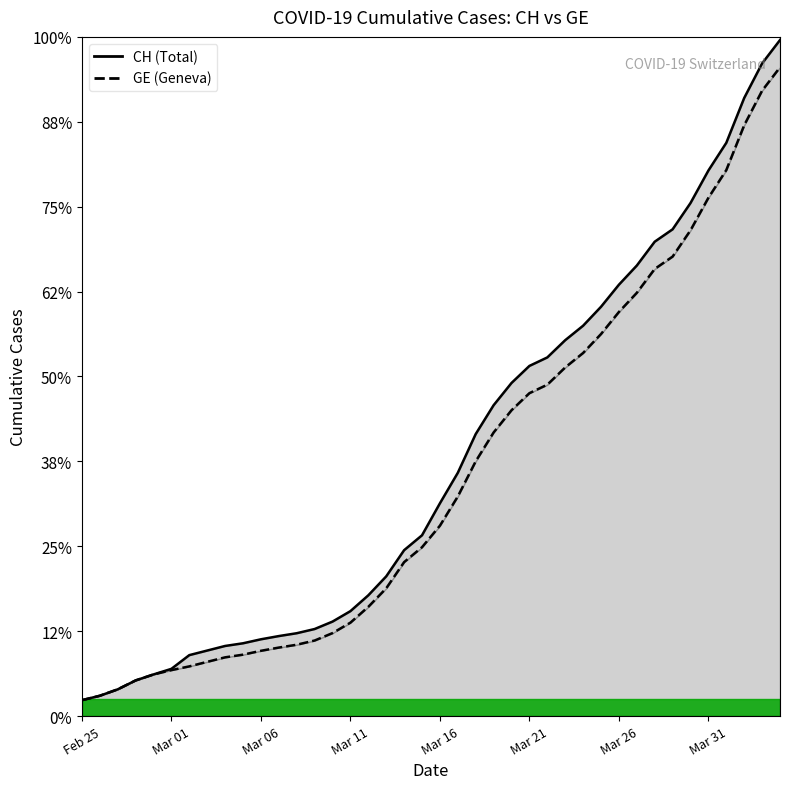

Which series has the largest total across all categories?

CH